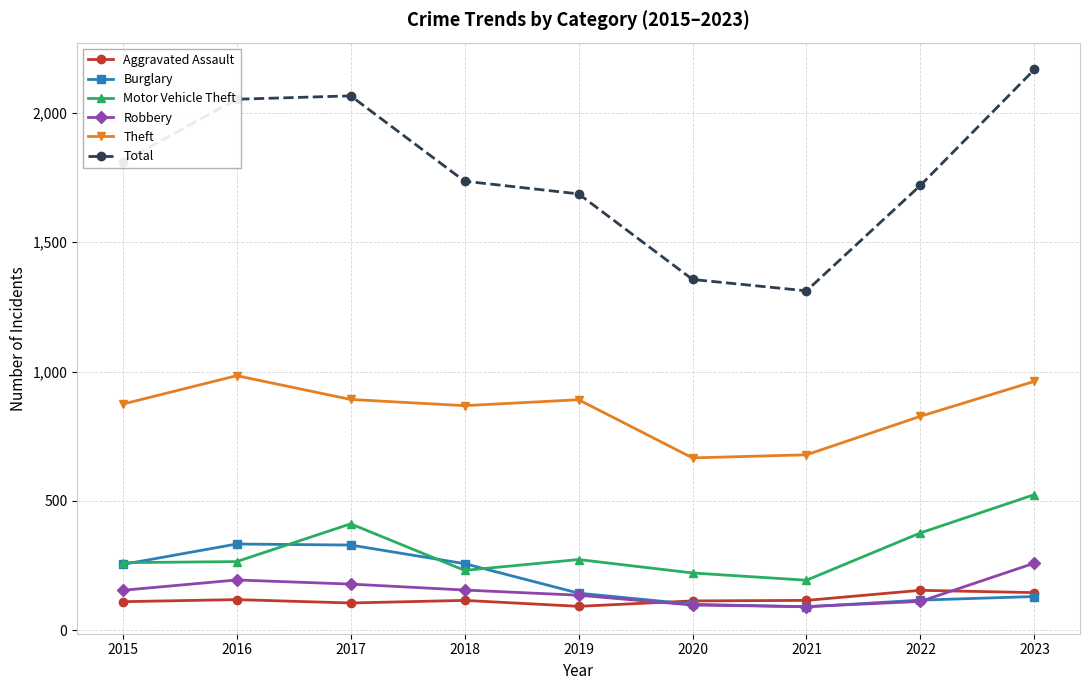

Which series changed the most between 2016 and 2020?

Total